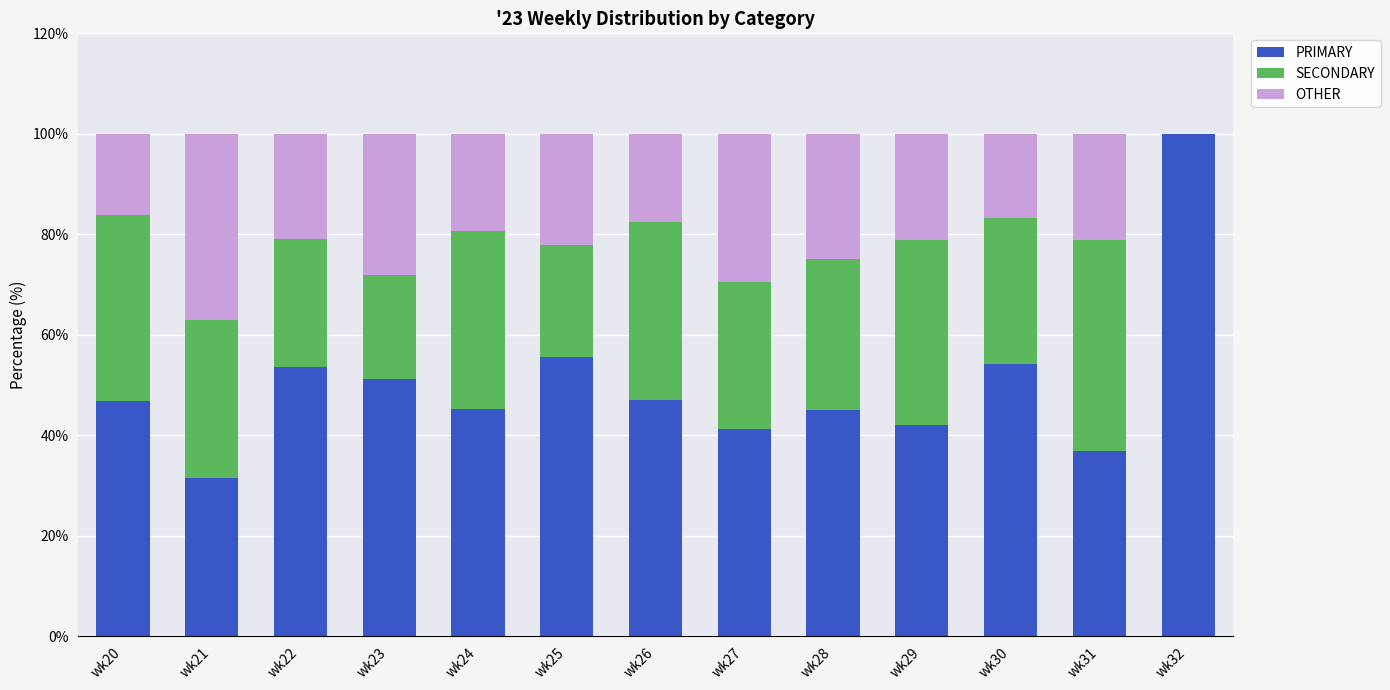

The PRIMARY series shows 63.7 at wk27. True or false?

False